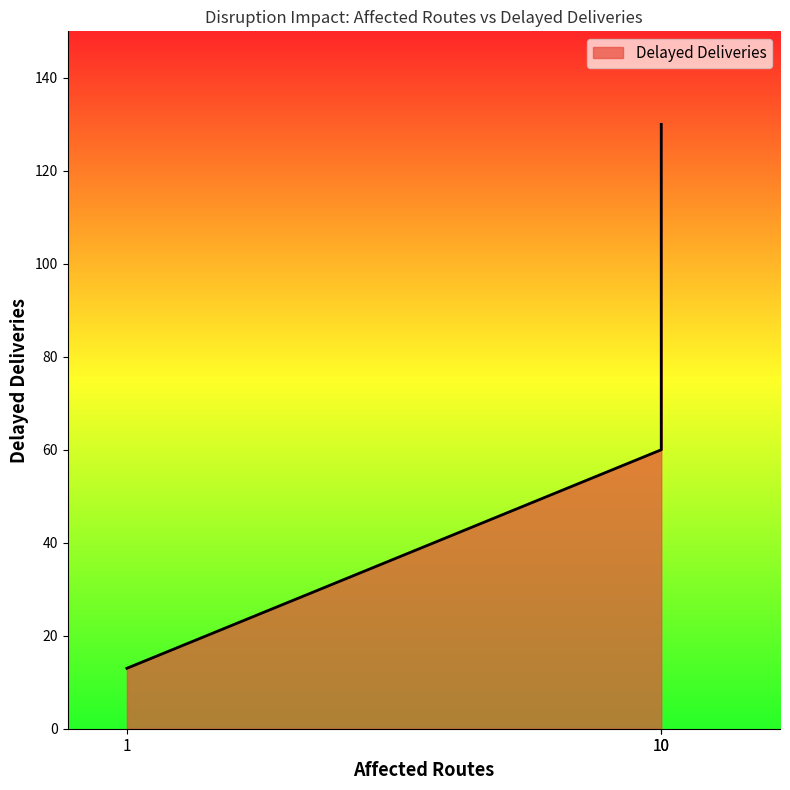

Count the values in the range 13 to 130.

3